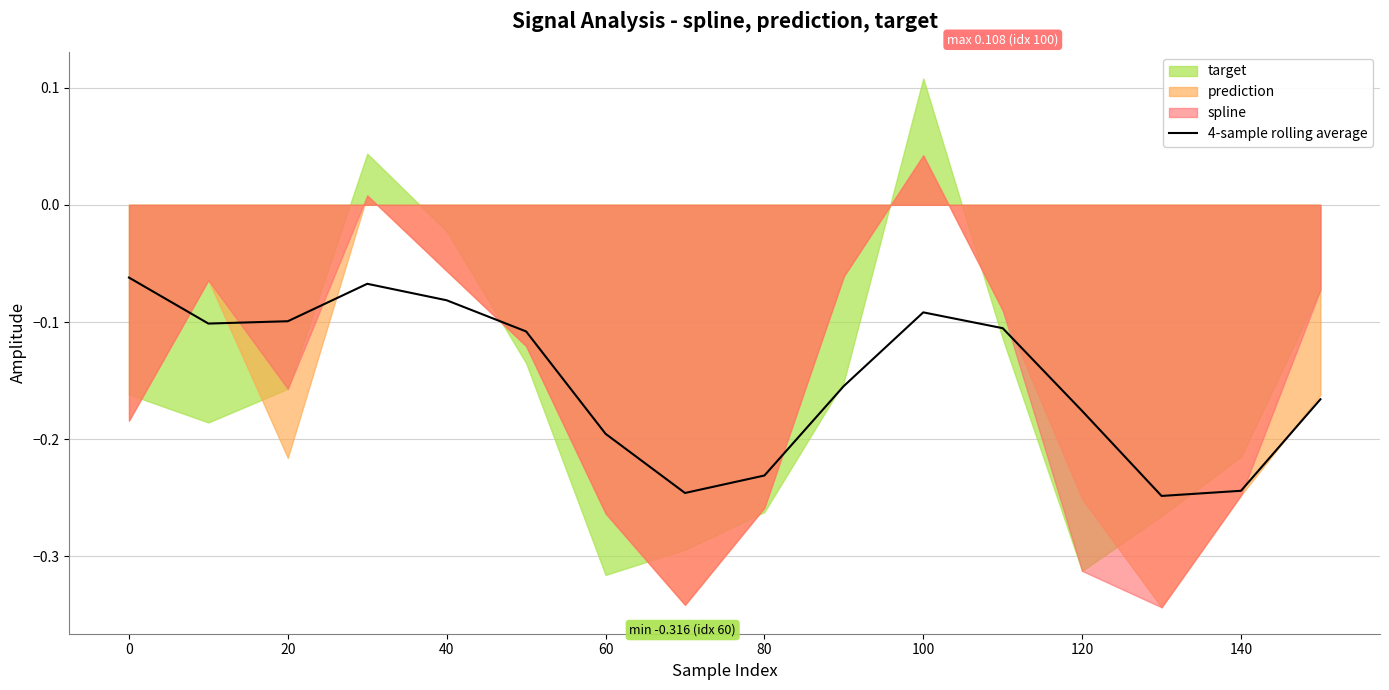

True or false: the data has more than 0 interior local peaks.

True